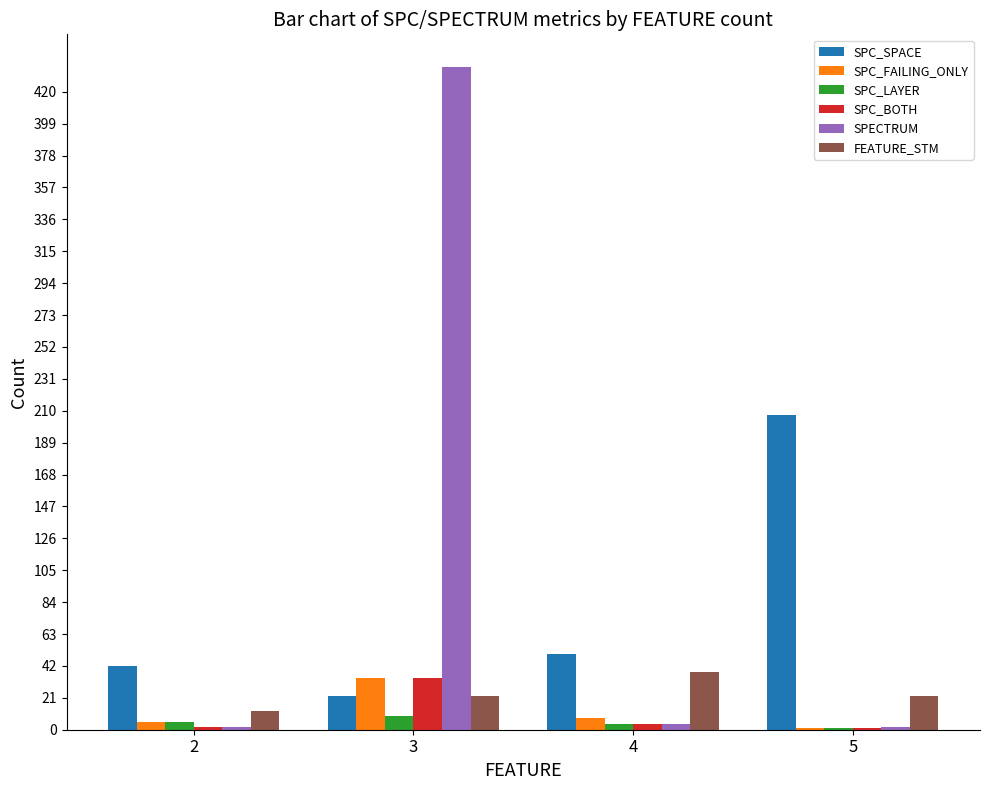

Are the bars grouped side by side (vs. stacked)?

Yes